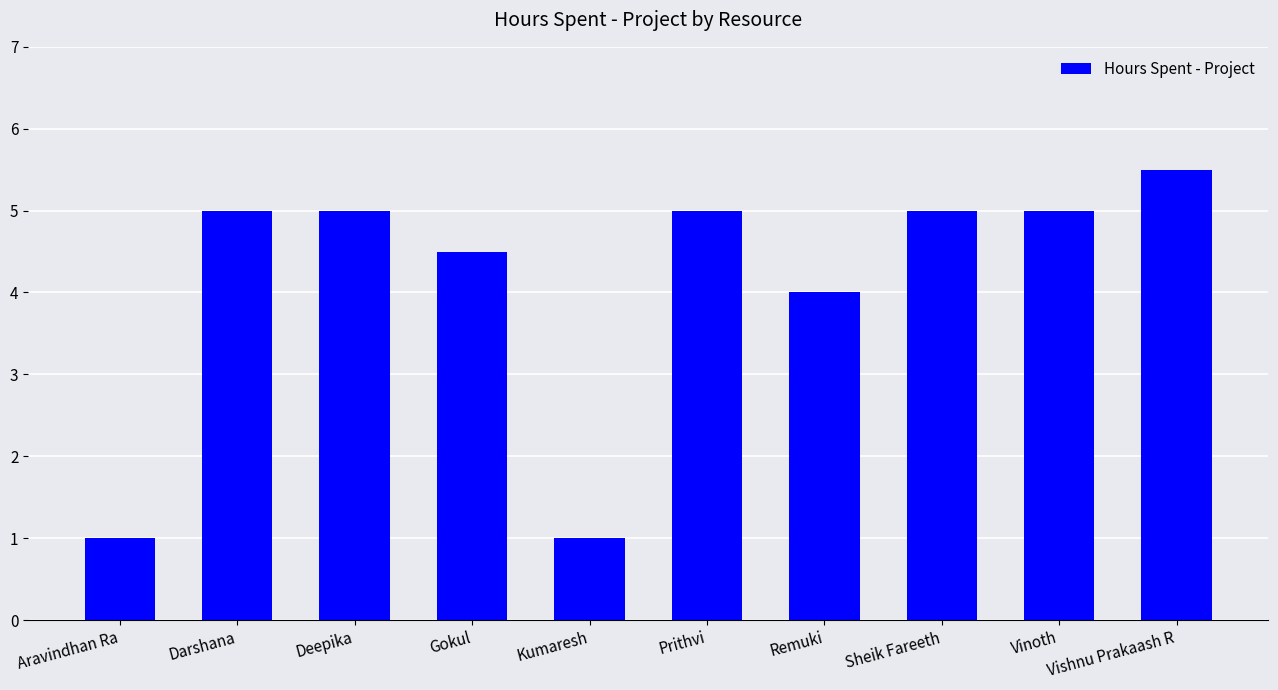

True or false: the data shows 1.0 at Aravindhan Ra.

True